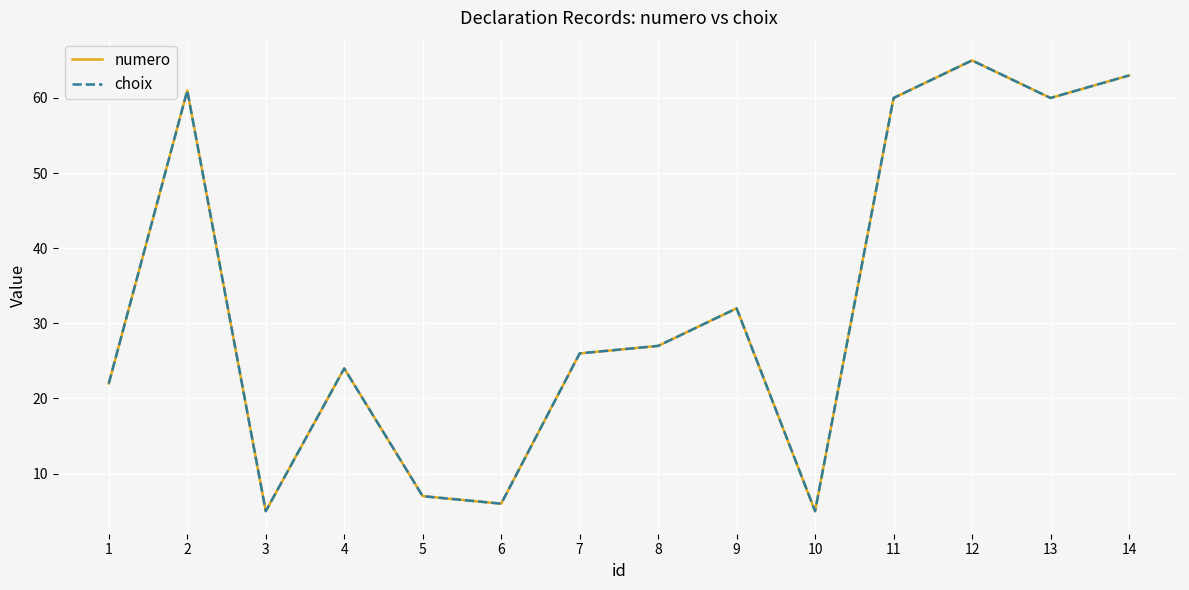

At which category does choix reach its first local valley?

3